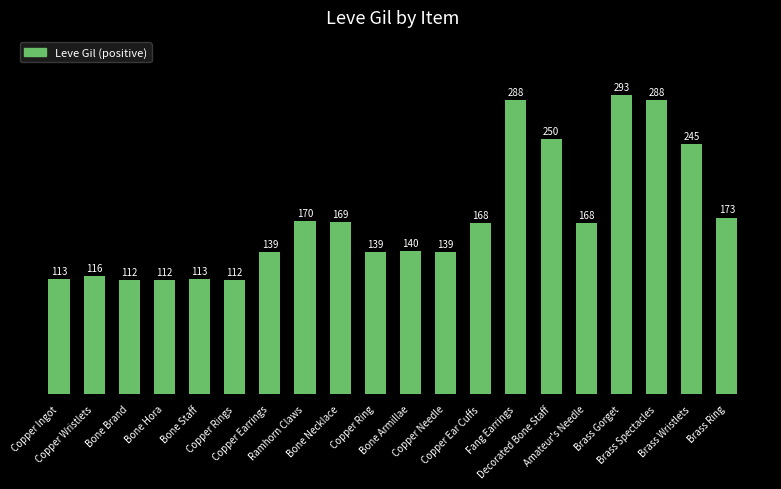

What is the difference between the maximum and second lowest values?

181